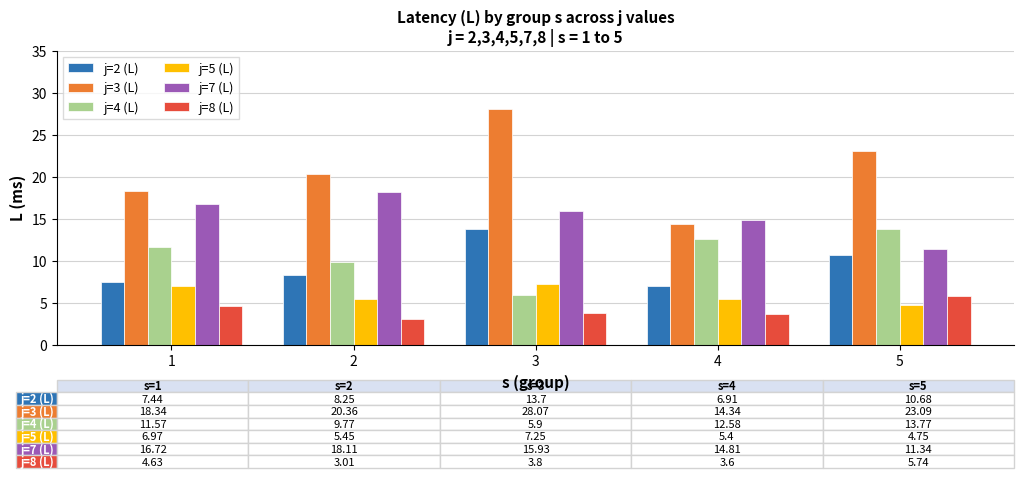

Which series has the largest total across all categories?

j=3 (L)